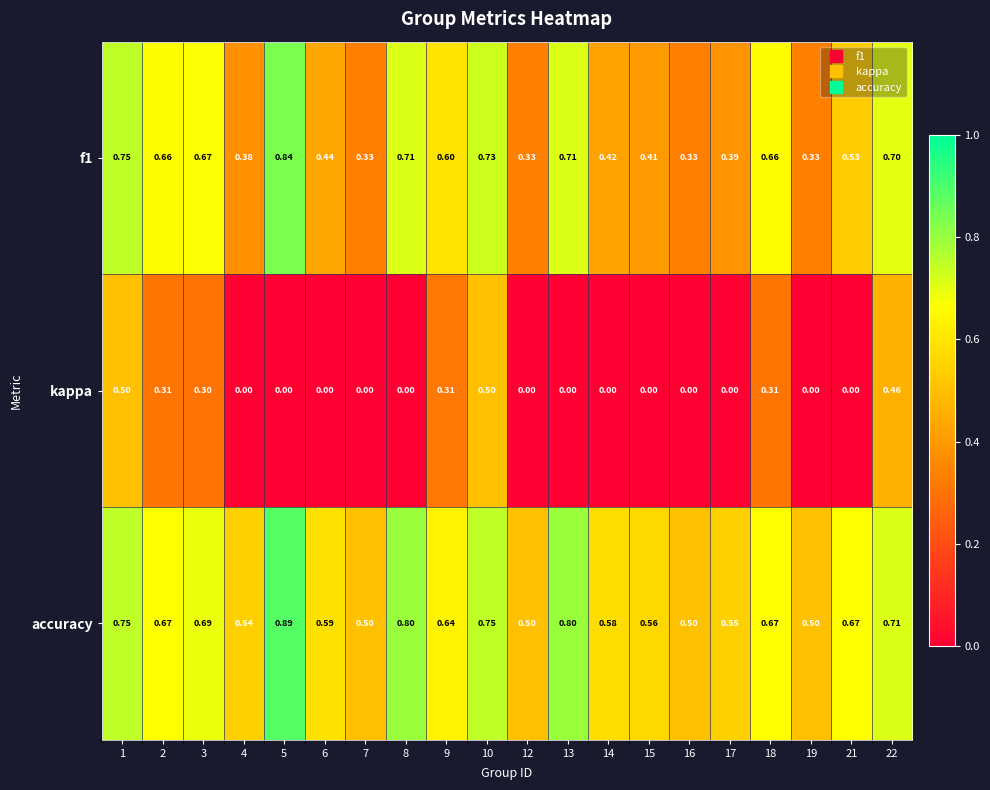

Is the value of kappa at 5 greater than the value of accuracy at 8?

No